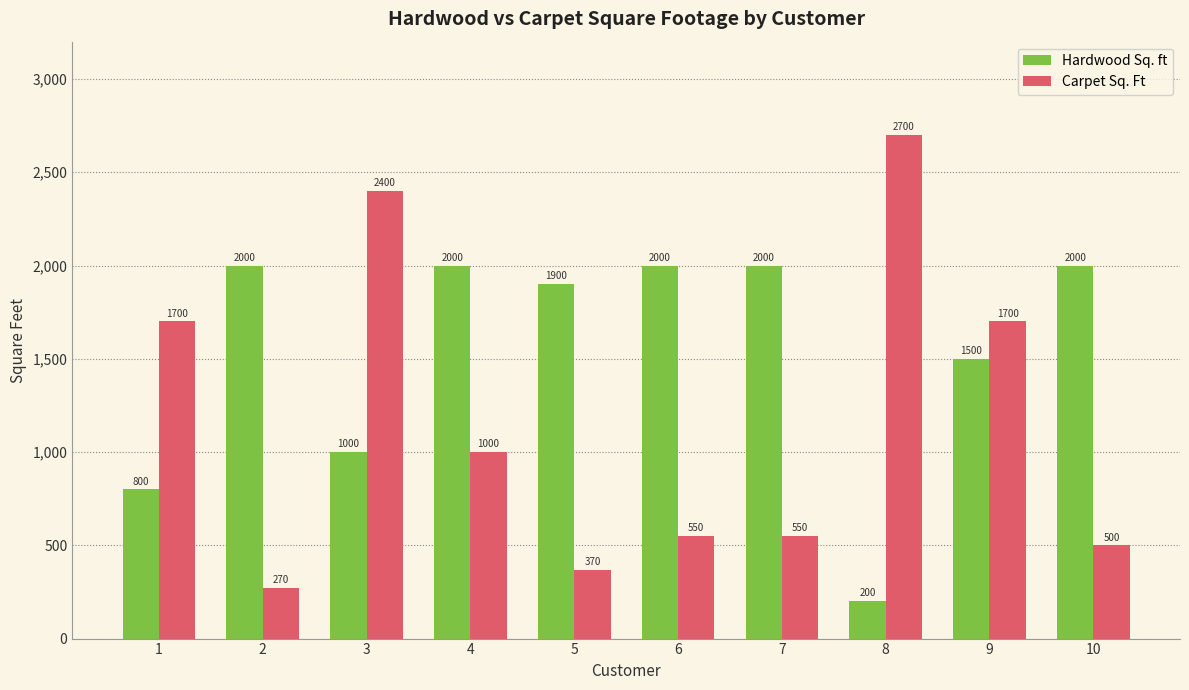

True or false: Hardwood Sq. ft has a value of 2000 at 7.

True